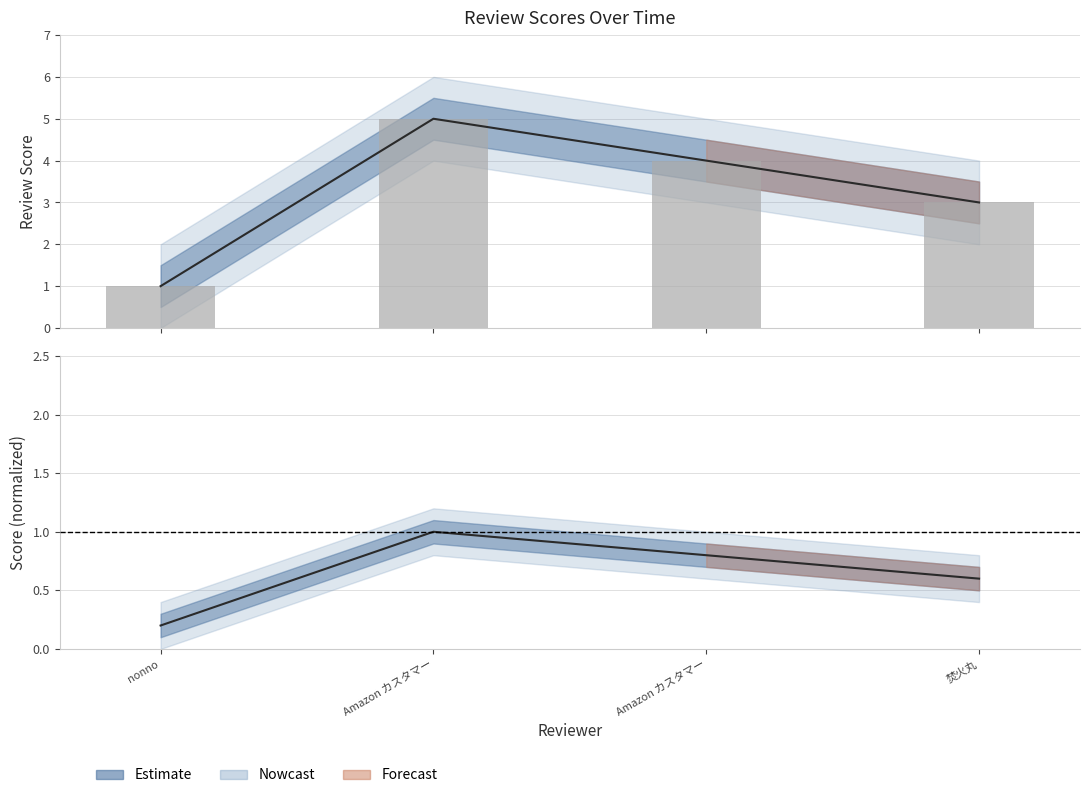

What is the ratio of the value at 焚火丸 to the value at nonno?

3.0